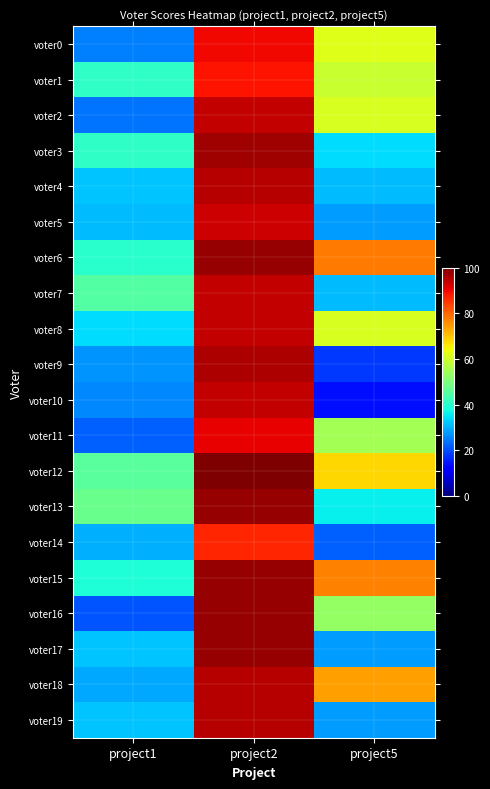

At which category is the sum across all series the highest?

project2